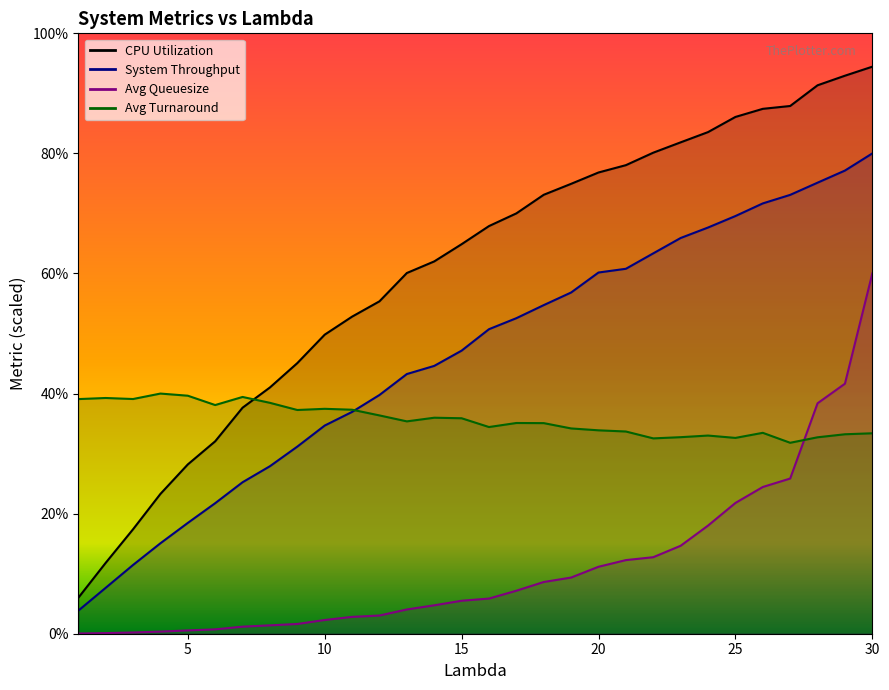

How many interior local valleys does the Avg Turnaround series have?

8